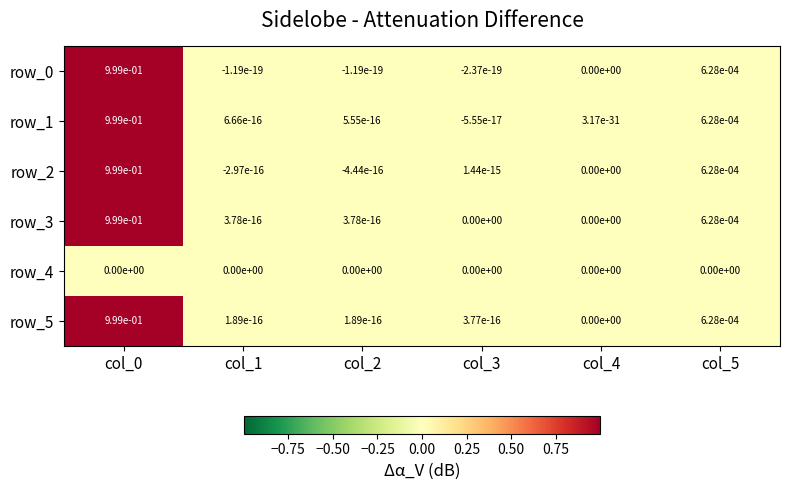

Is the value of row_2 at col_3 greater than the value of row_0 at col_5?

No